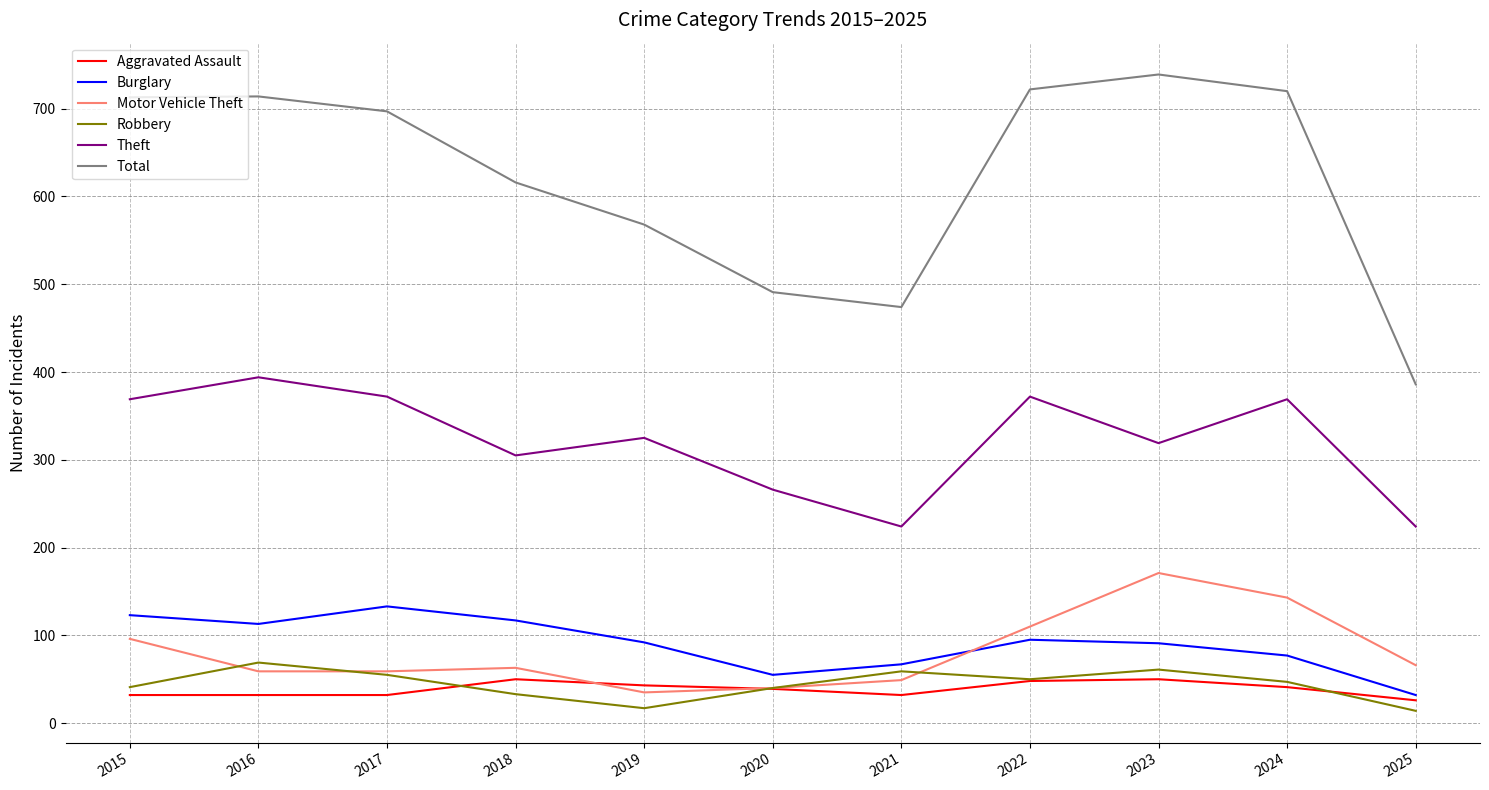

List the series in order of their peak value, highest first.

Total, Theft, Motor Vehicle Theft, Burglary, Robbery, Aggravated Assault